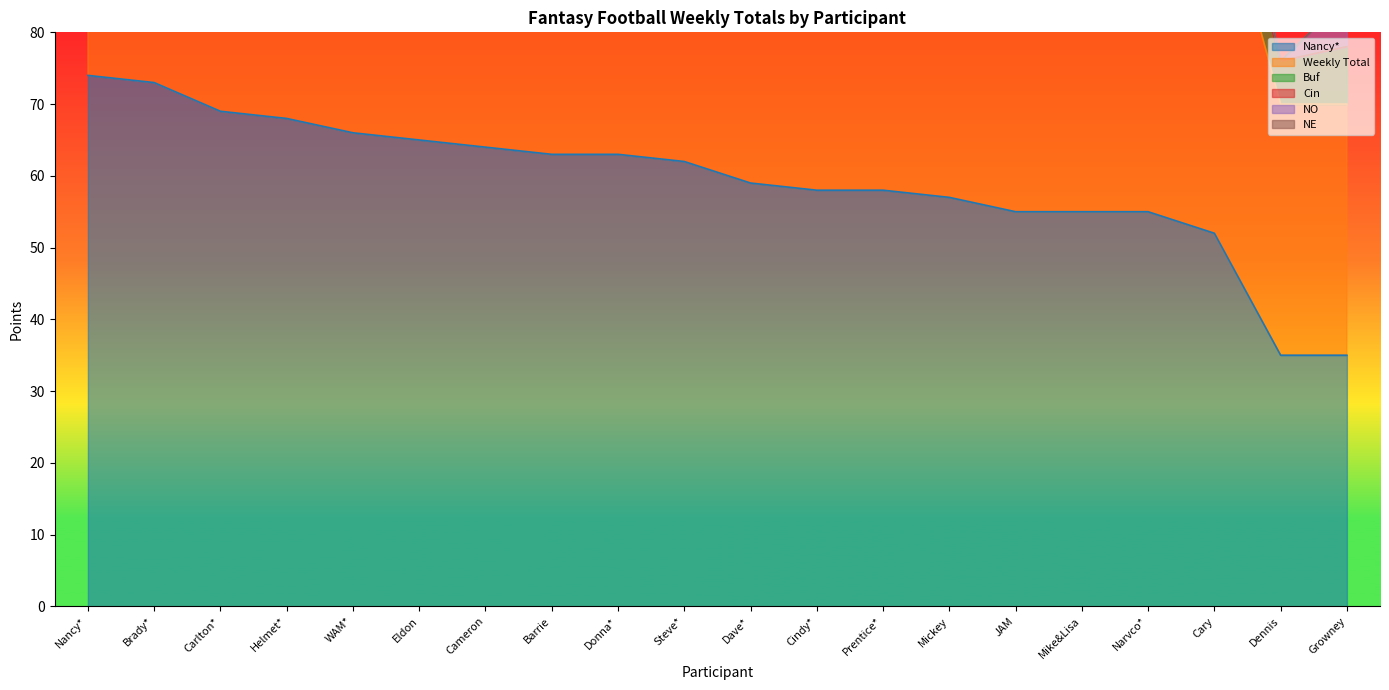

What is the highest value of the Cin series?

4